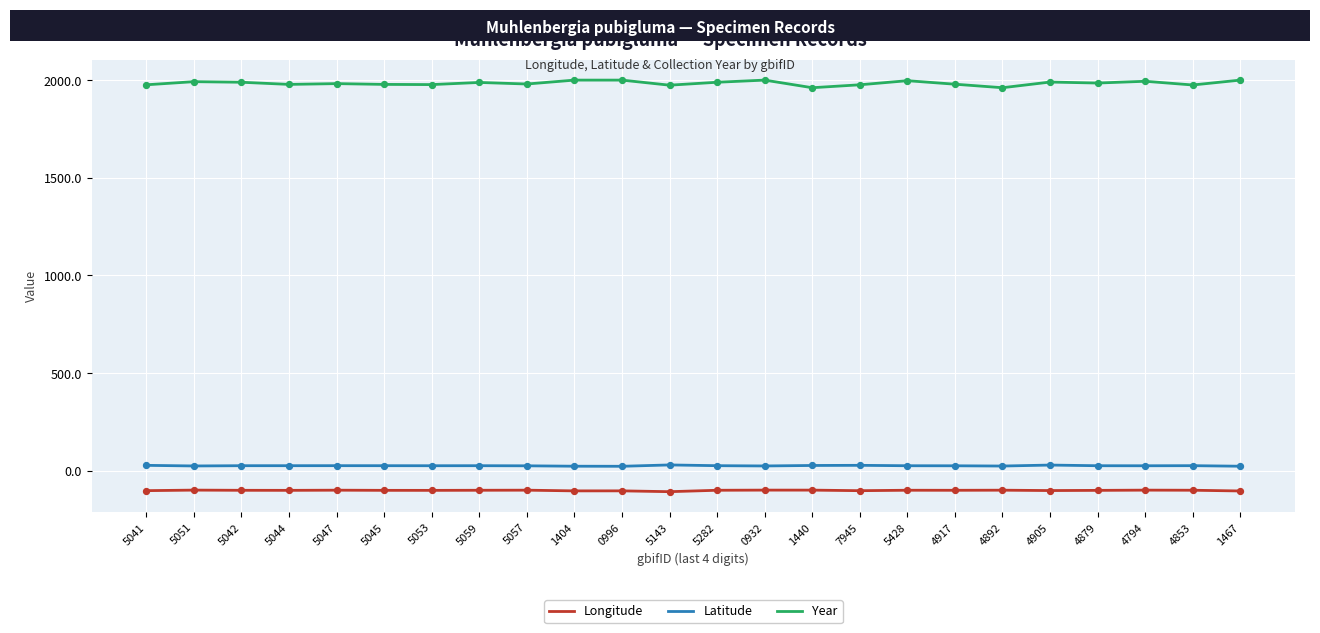

Which series has the widest spread of values?

Year